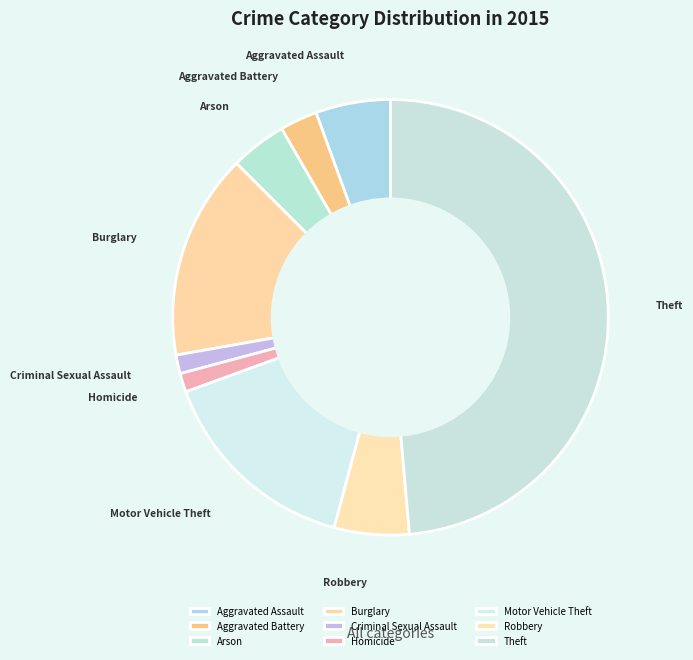

What is the largest slice in the pie chart?

Theft